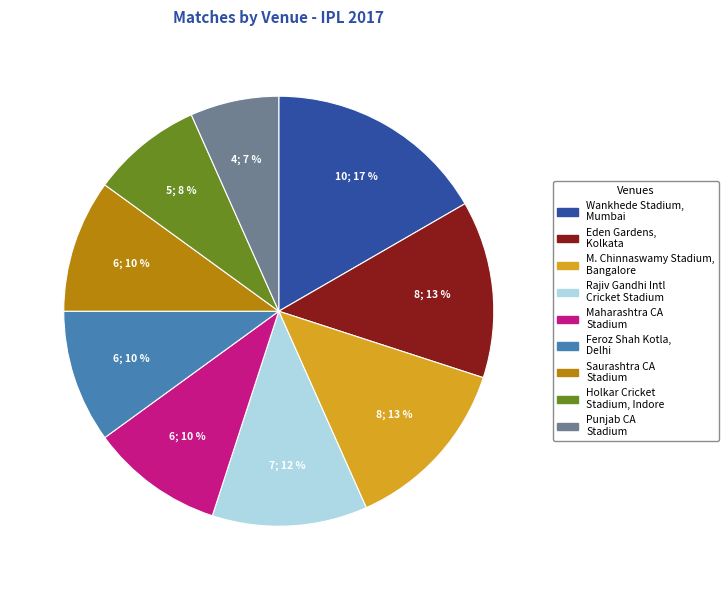

Is there a majority slice in this chart?

No